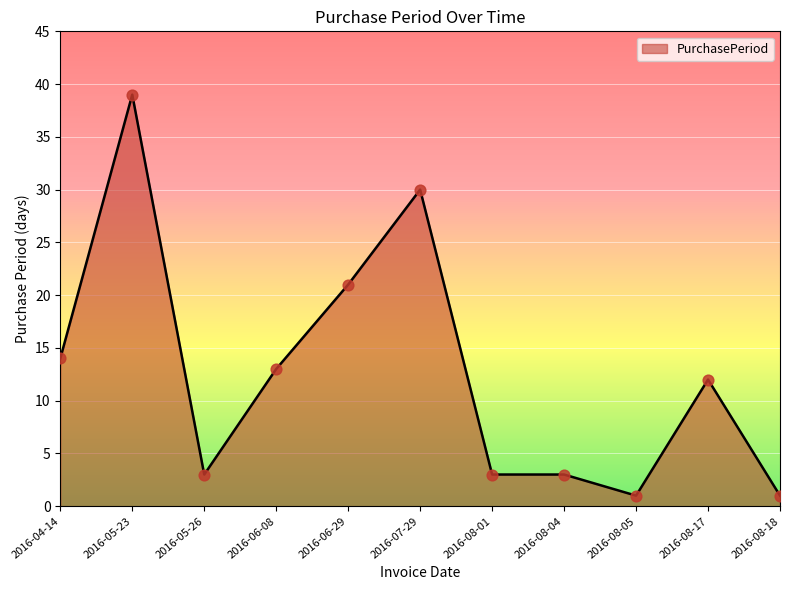

Approximately how many times larger is the value at 2016-06-29 compared to 2016-05-26?

7.0